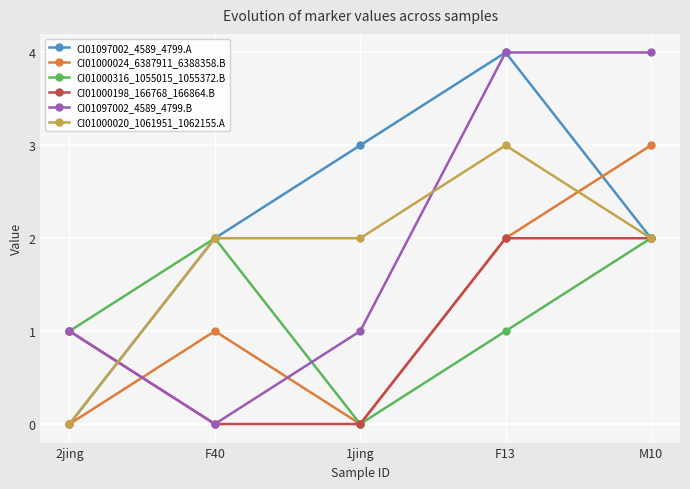

Which series changed the most between 1jing and F13?

CI01097002_4589_4799.B